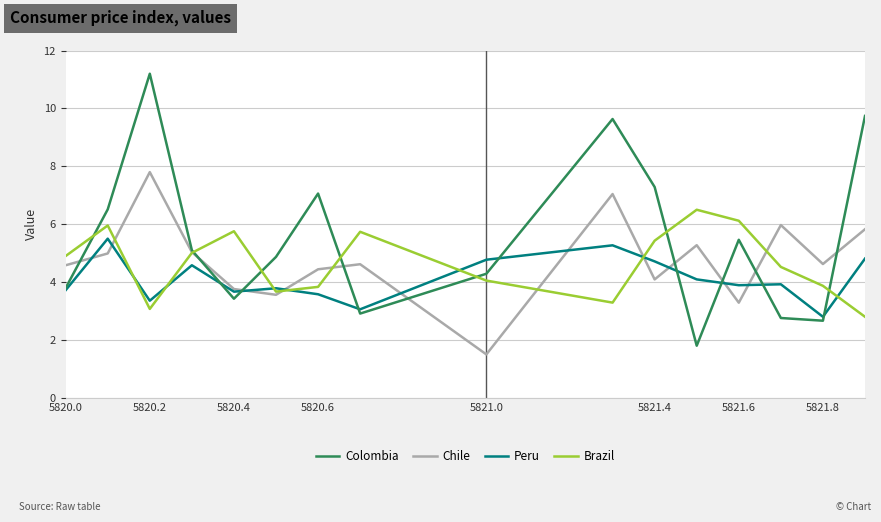

Which series has the largest range (max minus min)?

Colombia